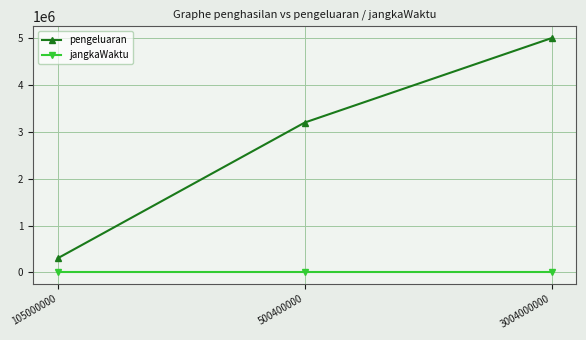

Between 500400000 and 3004000000, which series saw the biggest shift?

pengeluaran